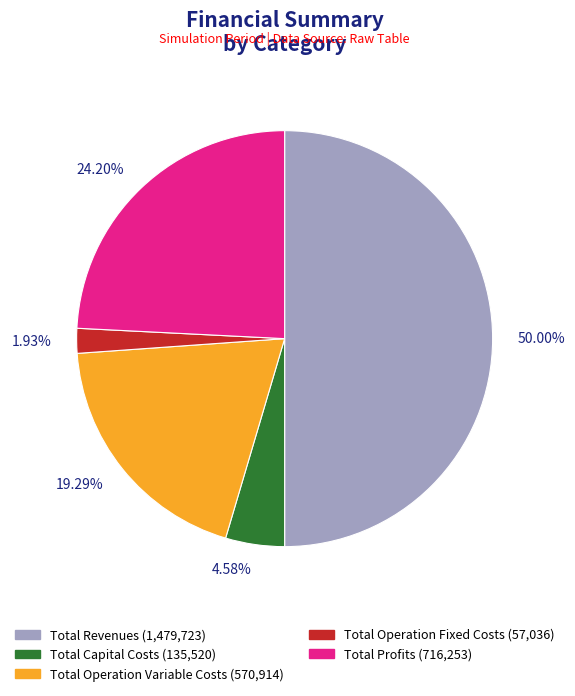

Between Total Capital Costs and Total Revenues, which is larger?

Total Revenues